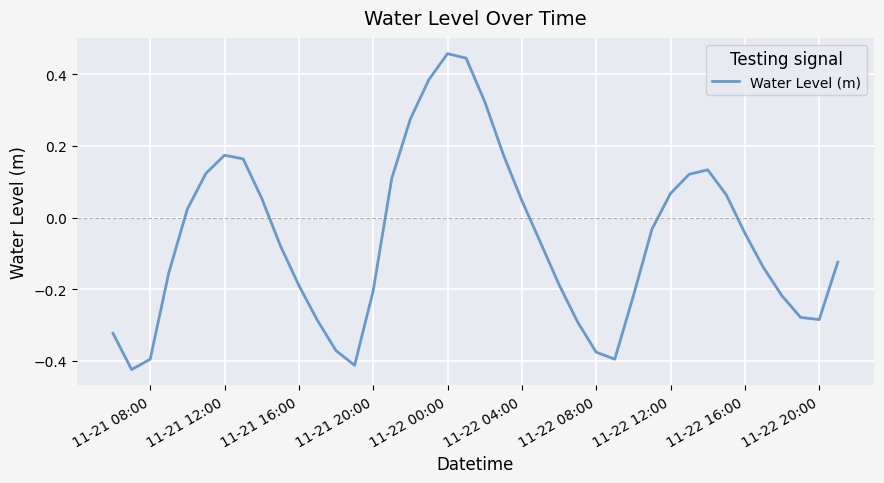

What is the difference between the maximum and minimum values?

0.9